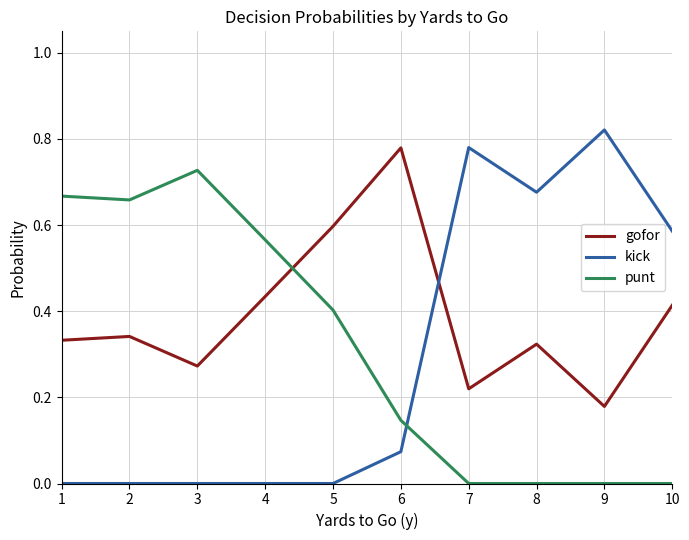

After their last crossing, which series has the higher values: kick or gofor?

kick